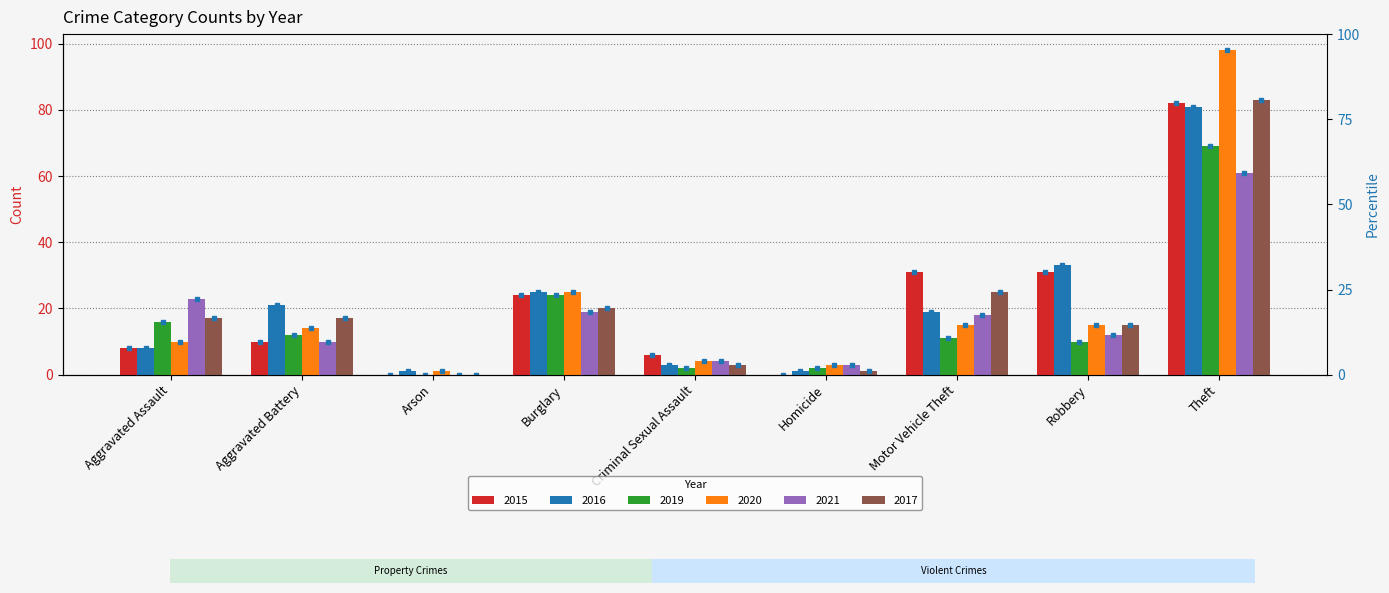

What is the spread (max minus min) of values at Arson?

1